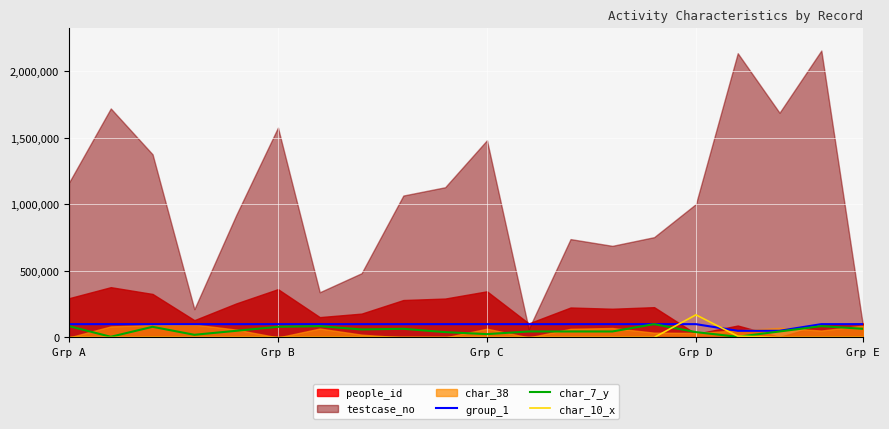

At which label does char_10_x reach its peak?

Grp D